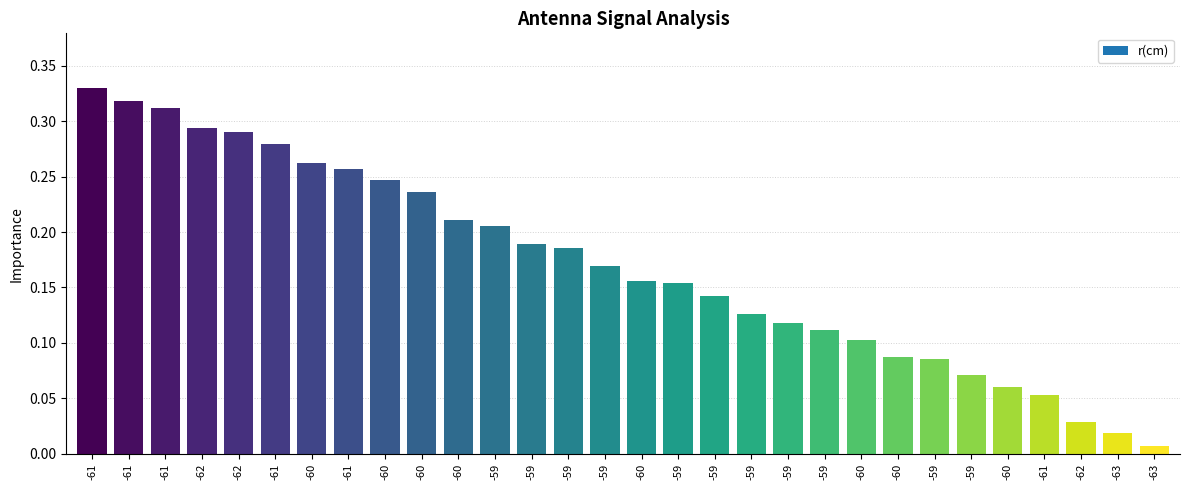

How many bars are there in total?

30